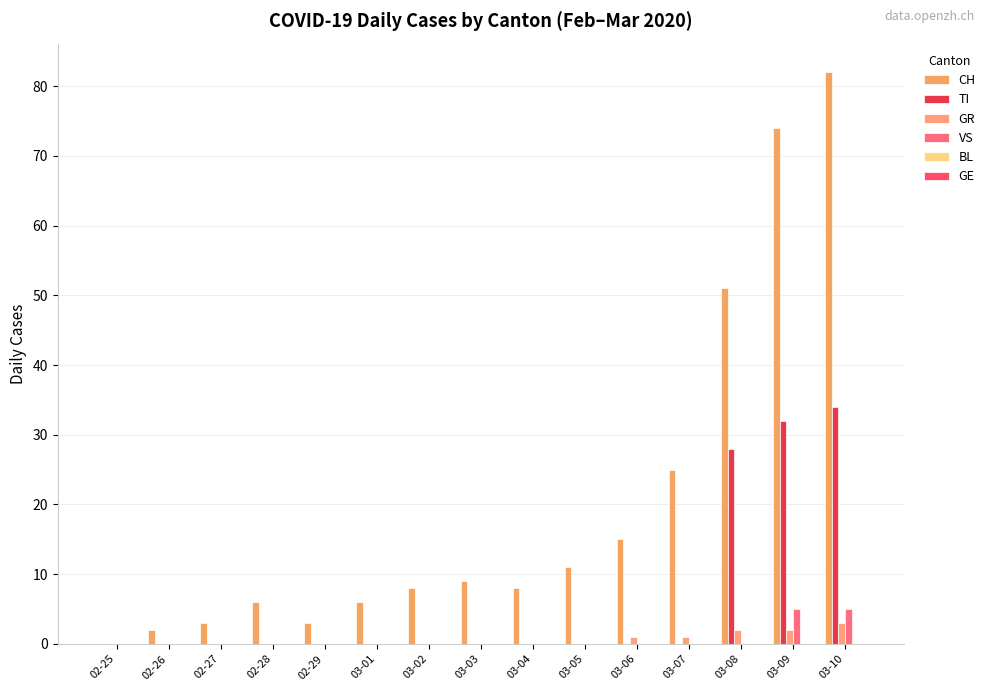

At which category is the sum across all series the highest?

03-10